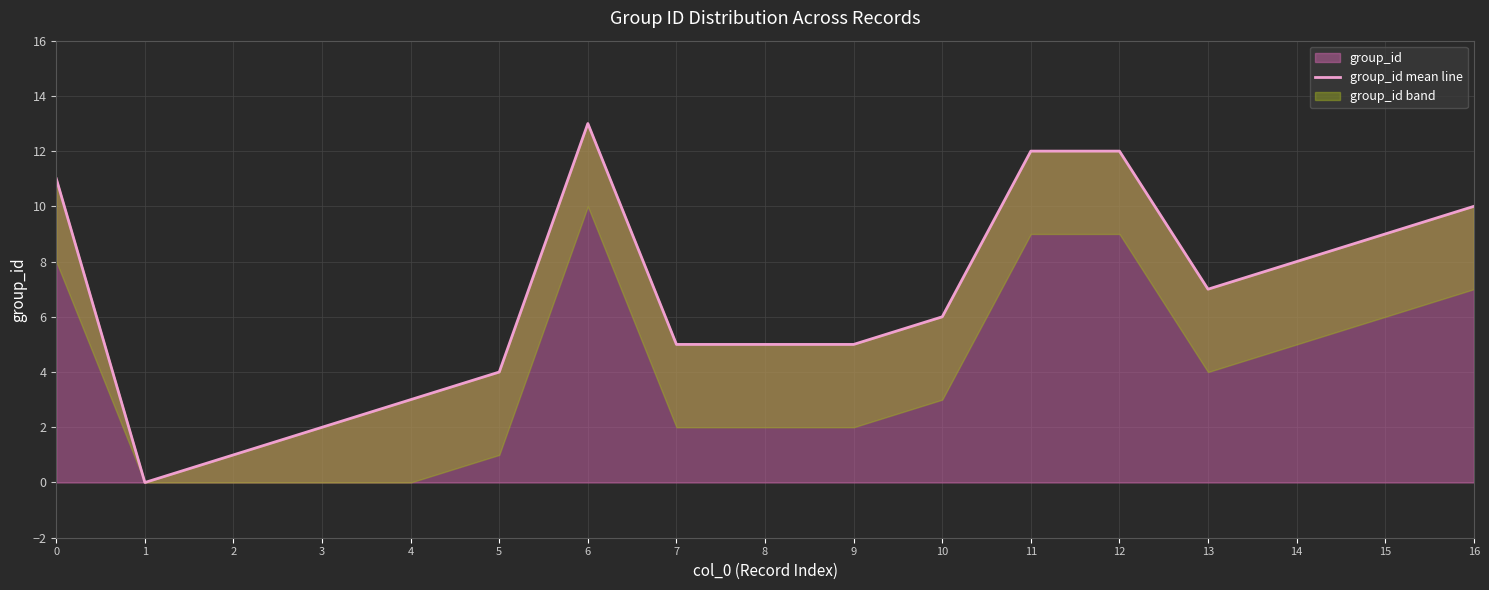

What value does the data have at 15, to the nearest 10?

10